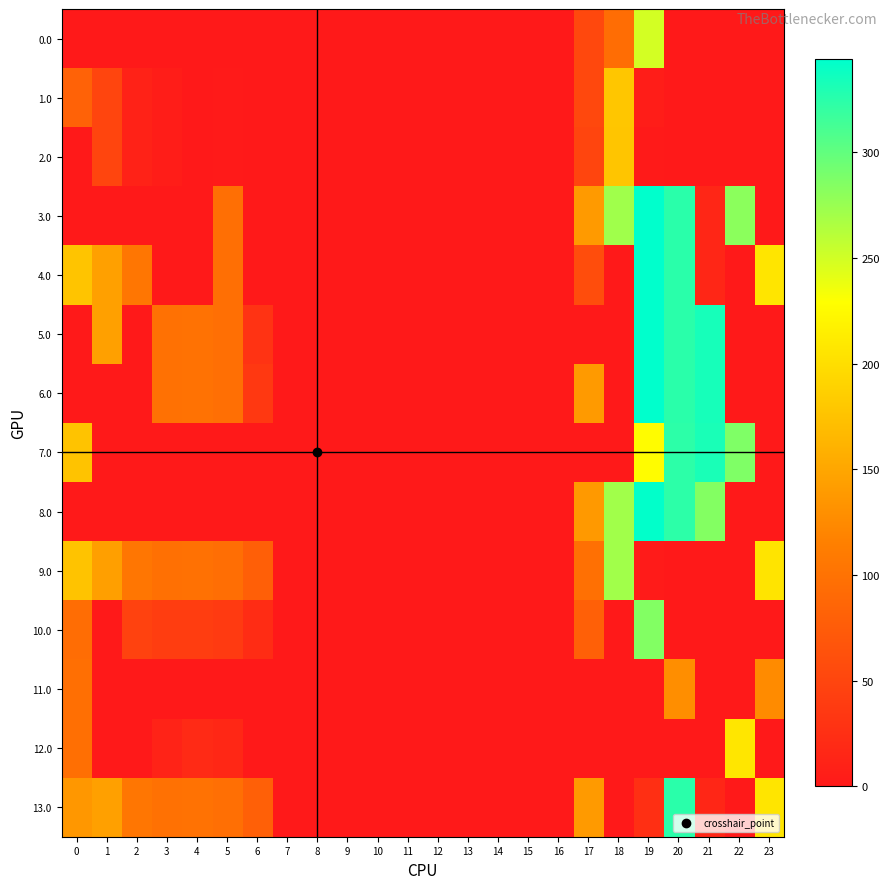

What is the greatest value displayed?

344.0